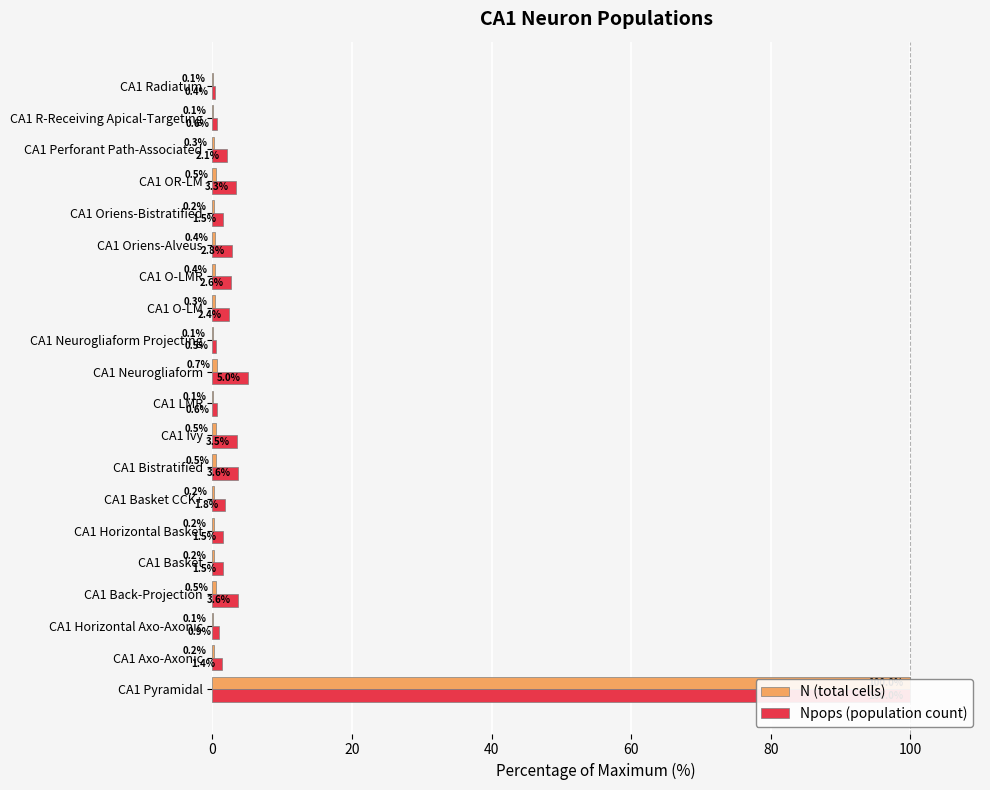

At how many categories does at least one series exceed 86?

1